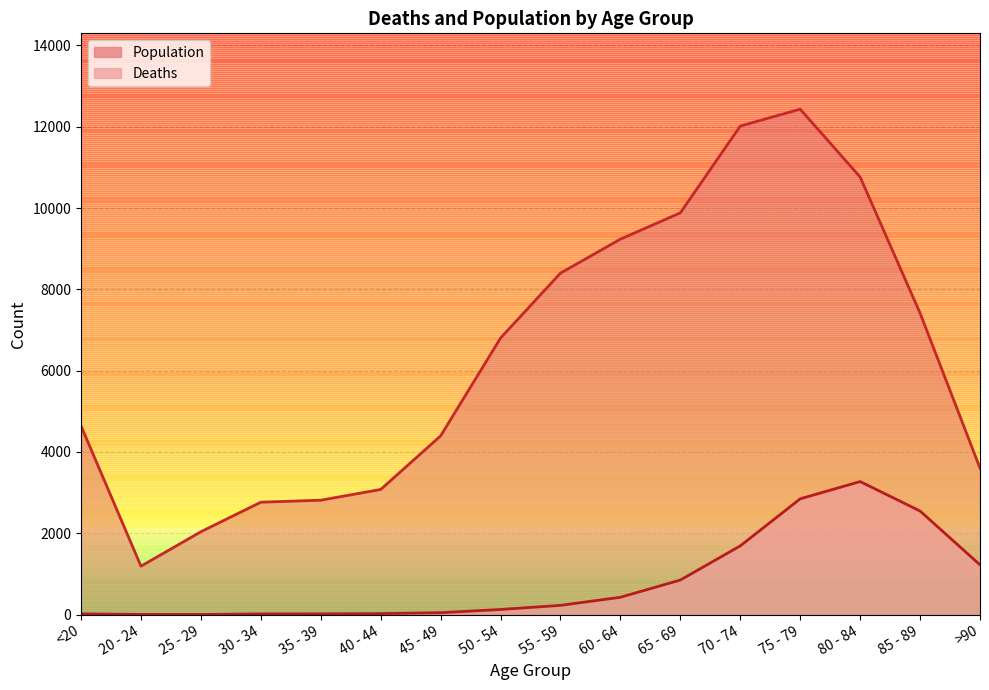

How many values in the Deaths series are below 227?

8